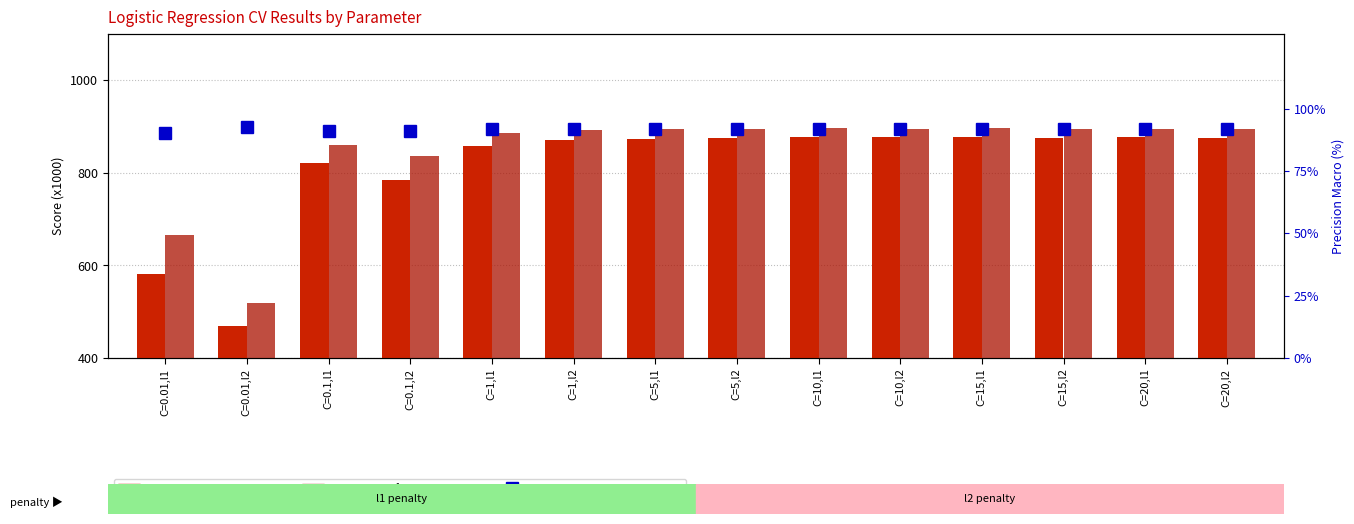

At which category is the sum across all series the highest?

C=15,l1